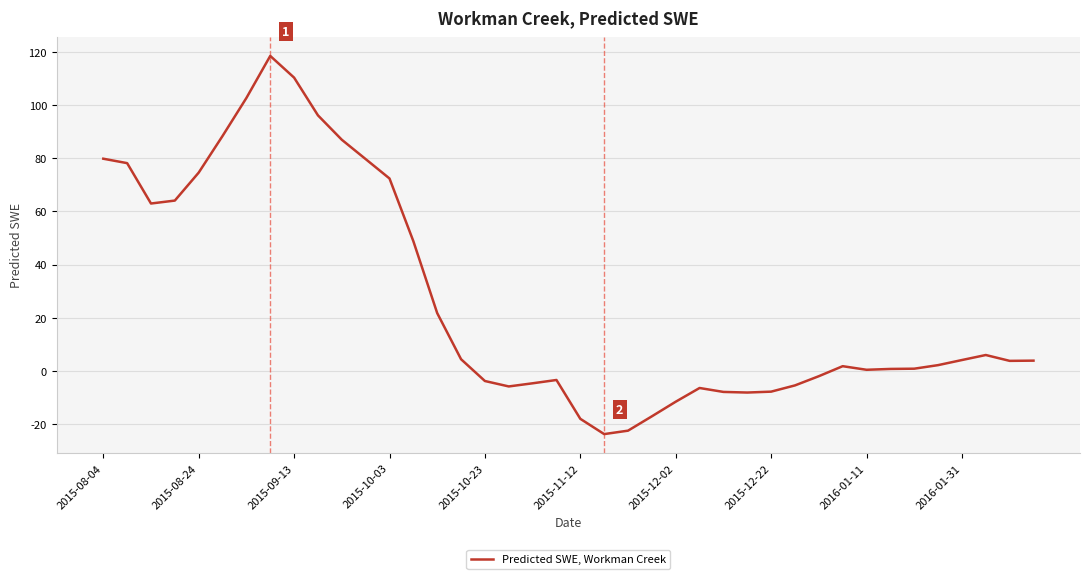

Is this an area chart (filled region under the line)?

No